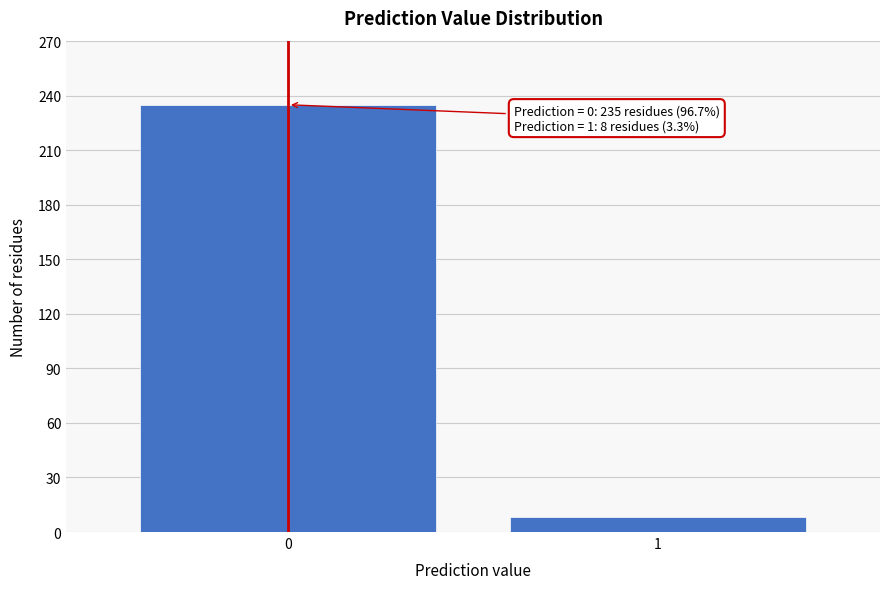

Reading left to right, extract all data points from this chart.

0=235	1=8